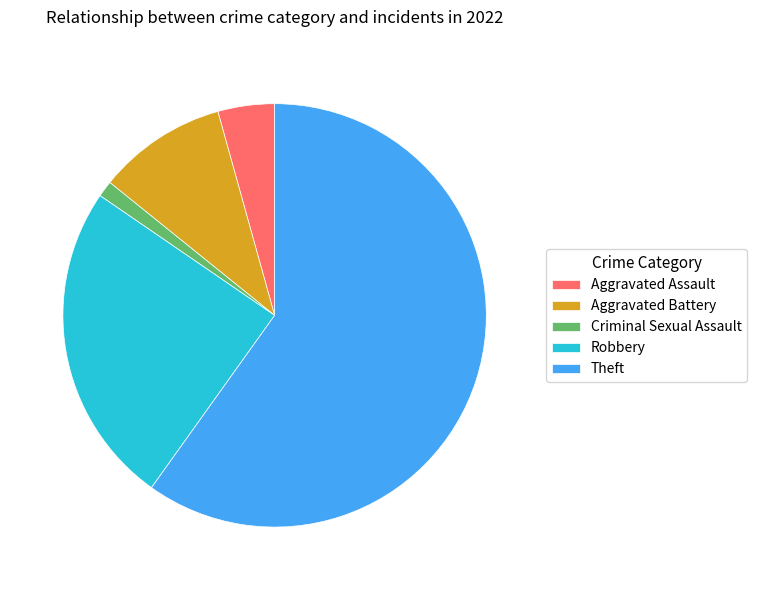

Which has a higher value, Theft or Aggravated Assault?

Theft